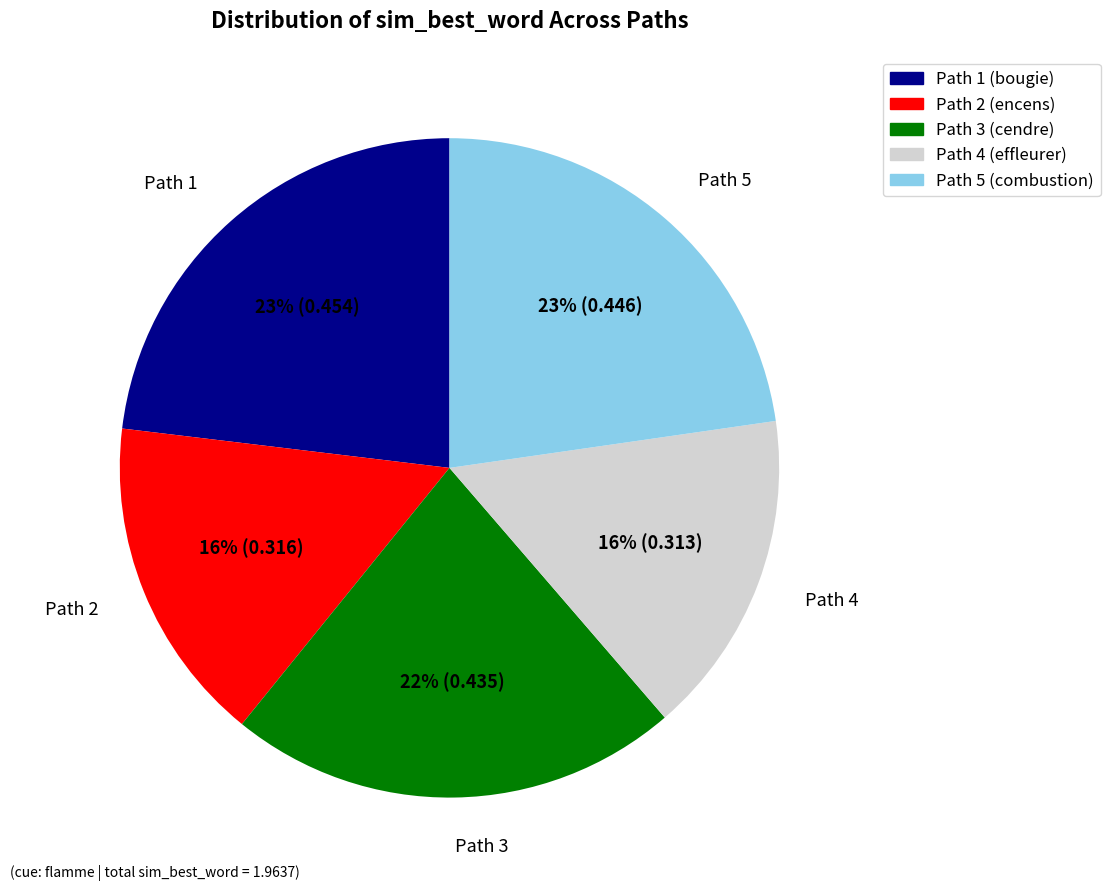

The Path 2 (encens) slice represents 16% of the pie. True or false?

True